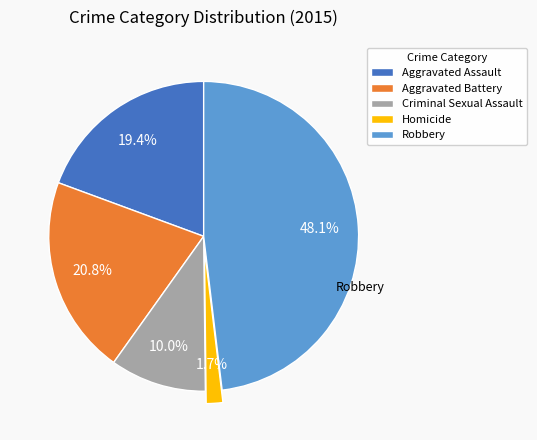

How many slices are in this pie chart?

5